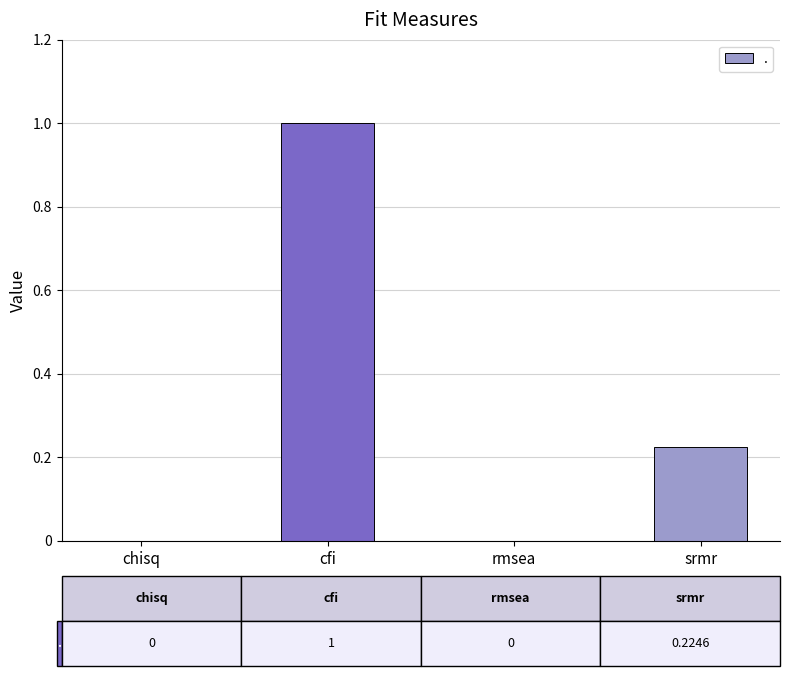

At which category does the chart reach its peak across all series?

cfi